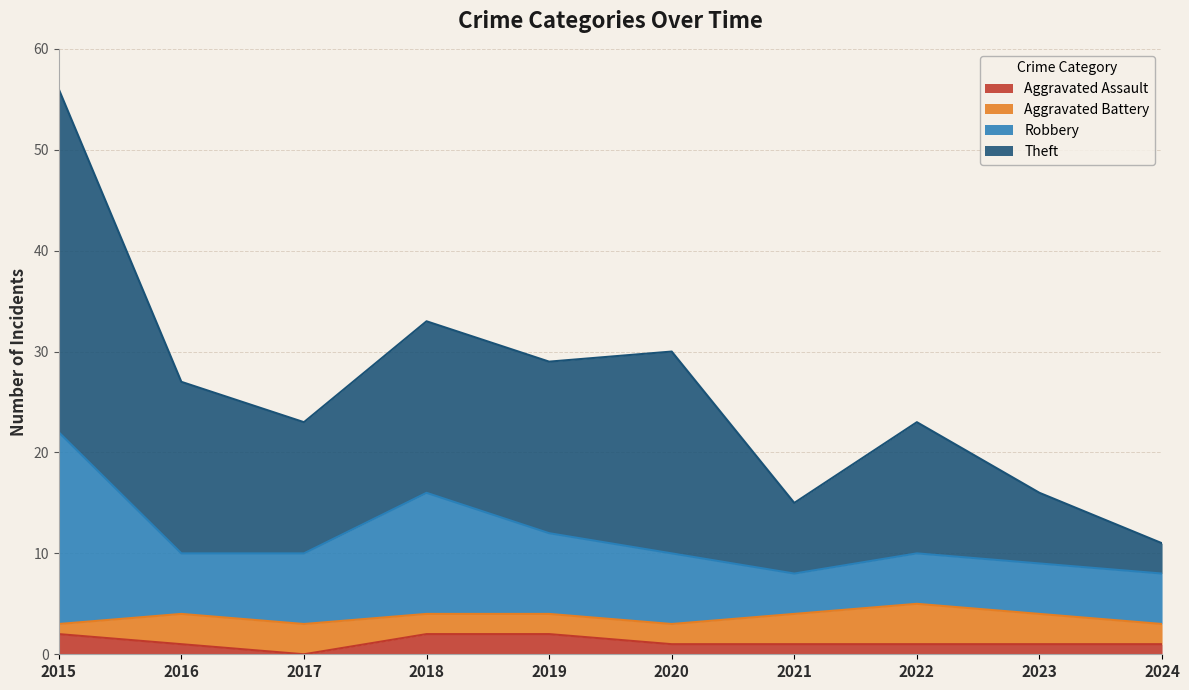

Which series has the widest spread of values?

Theft